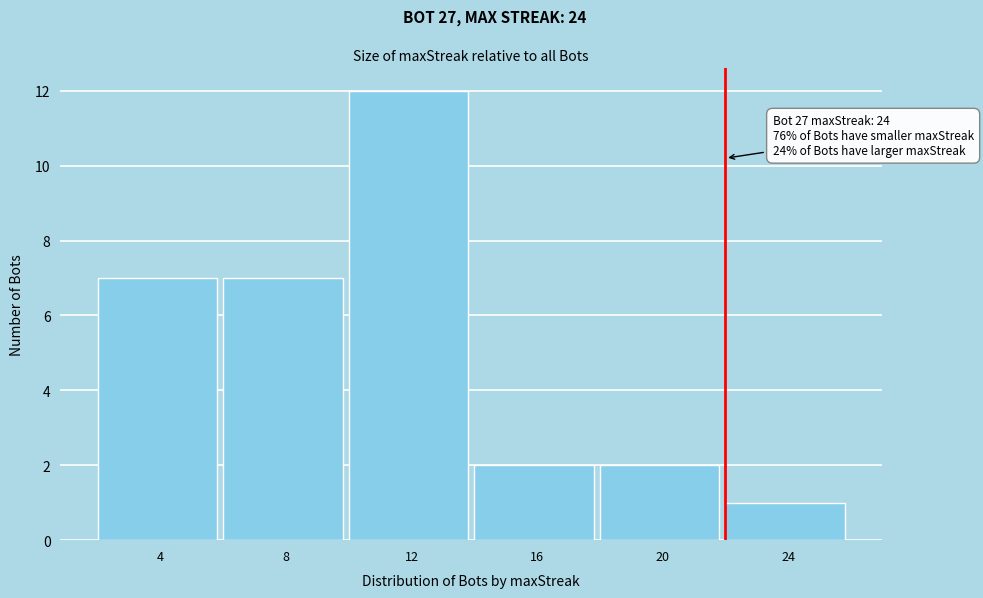

Reading left to right, extract all data points from this chart.

4=7	8=7	12=12	16=2	20=2	24=1